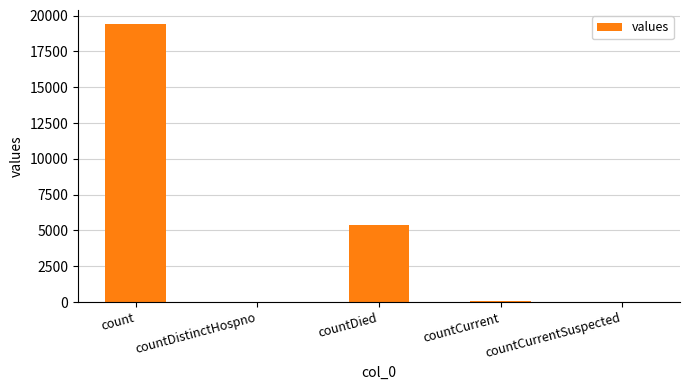

How many categories are shown in the chart?

5